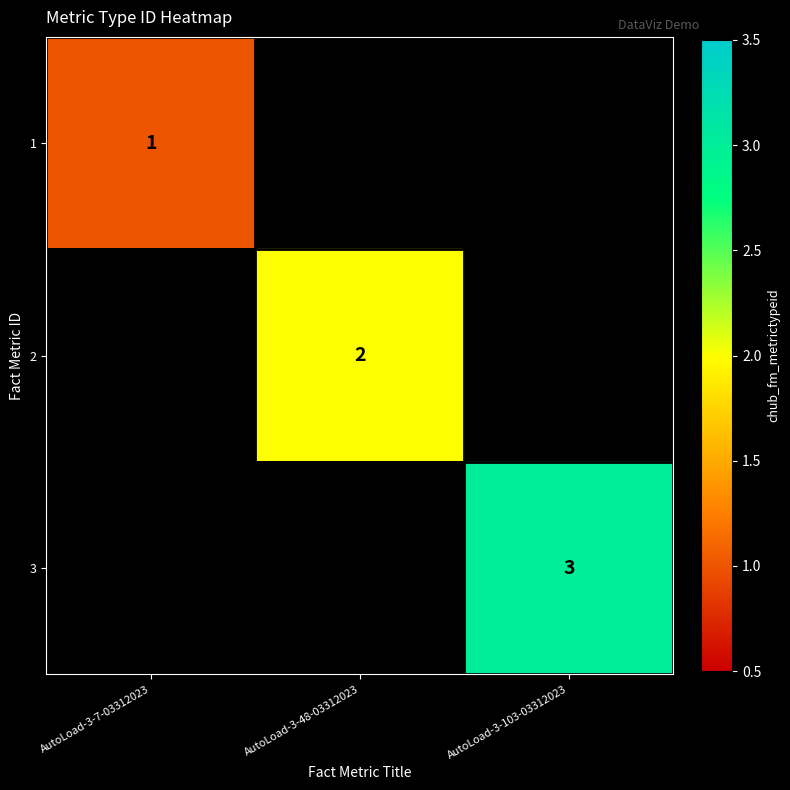

The 2 series shows 1 at AutoLoad-3-48-03312023. True or false?

False